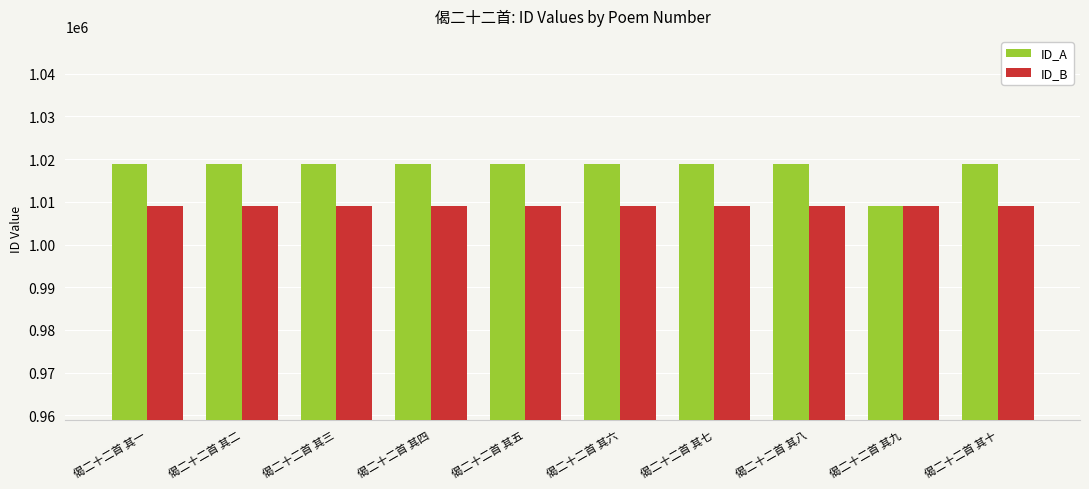

Which series has the largest range (max minus min)?

ID_A